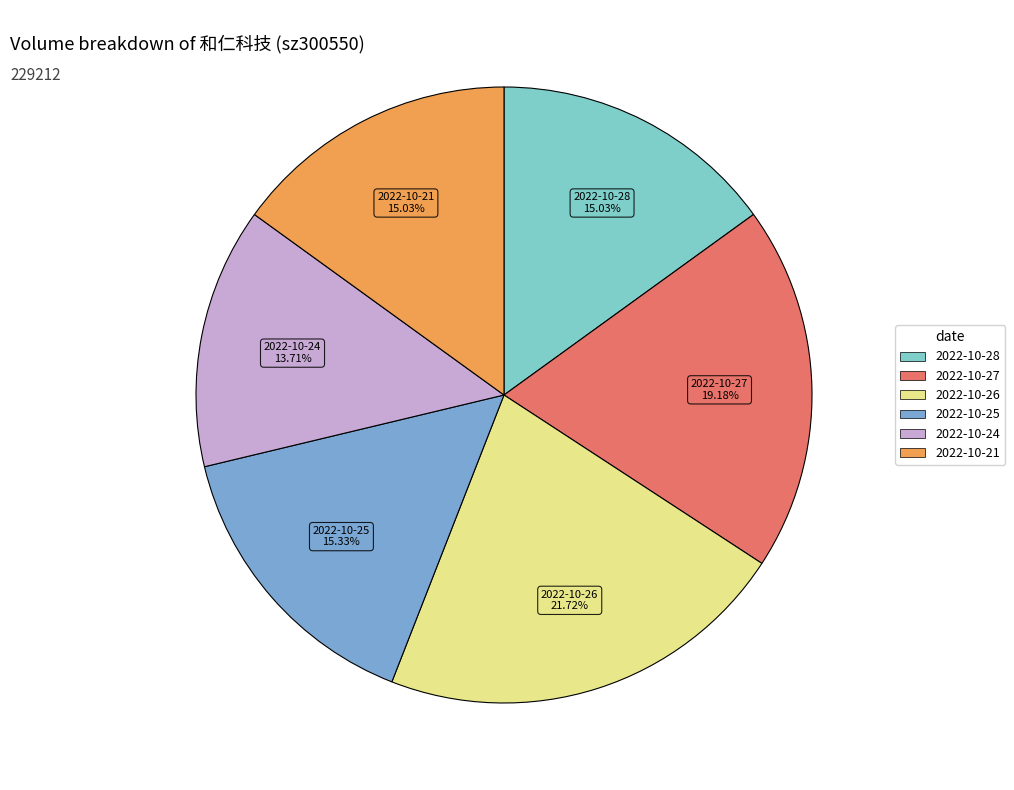

How many slices are in this pie chart?

6